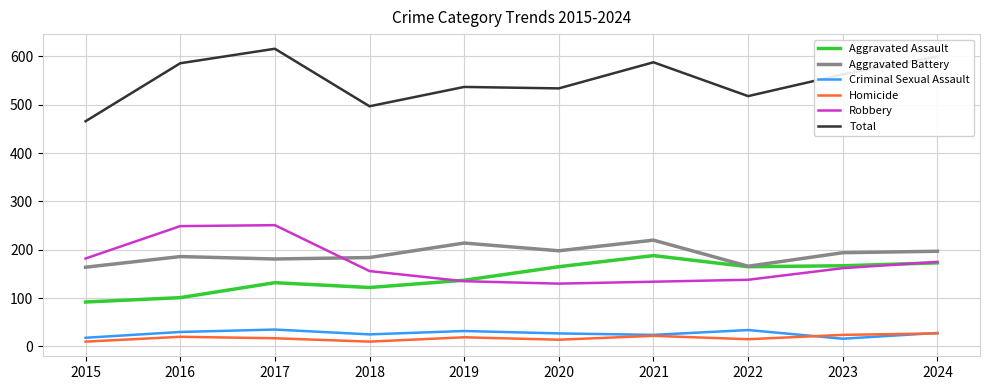

What is the average value of the Homicide series?

18